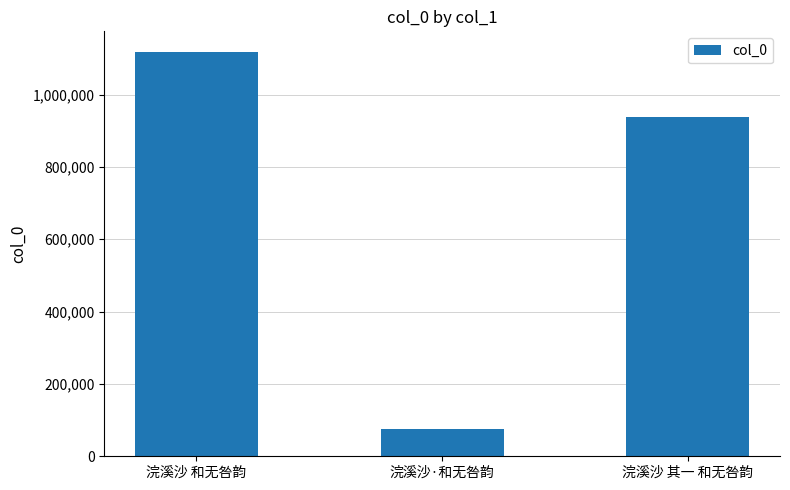

Where does the data first go above 937491?

浣溪沙 和无咎韵